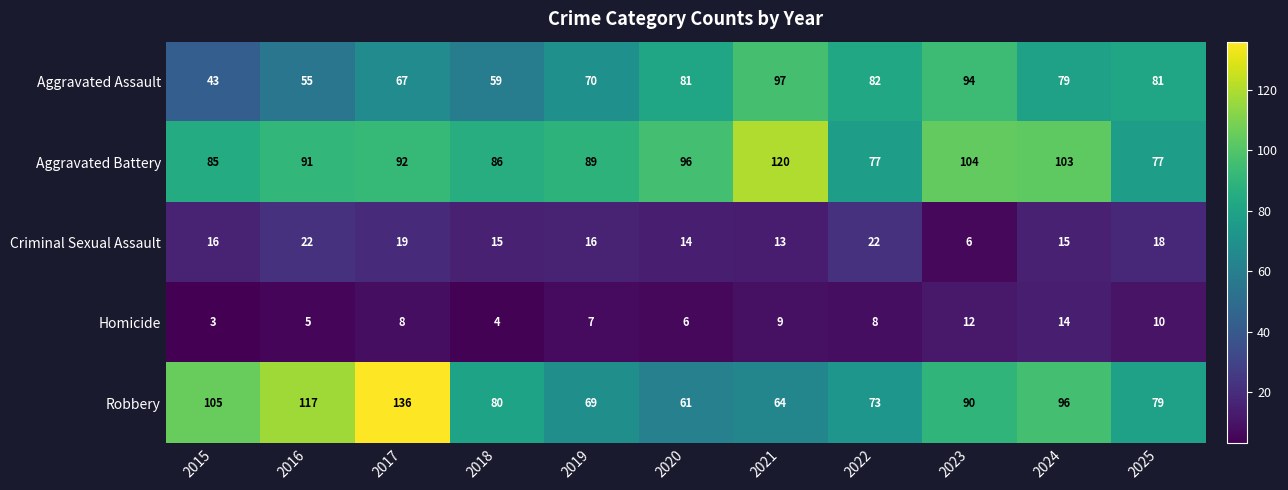

Is it true that Criminal Sexual Assault equals 15 at 2024?

True